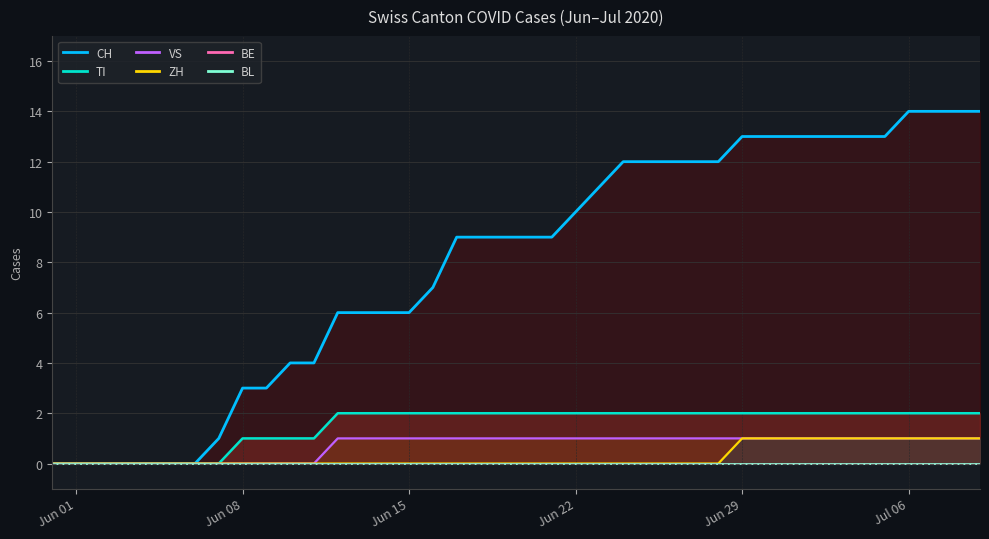

What are all the series names shown in the legend?

CH (line), TI (line), VS (line), ZH (line), BE (line), BL (line)